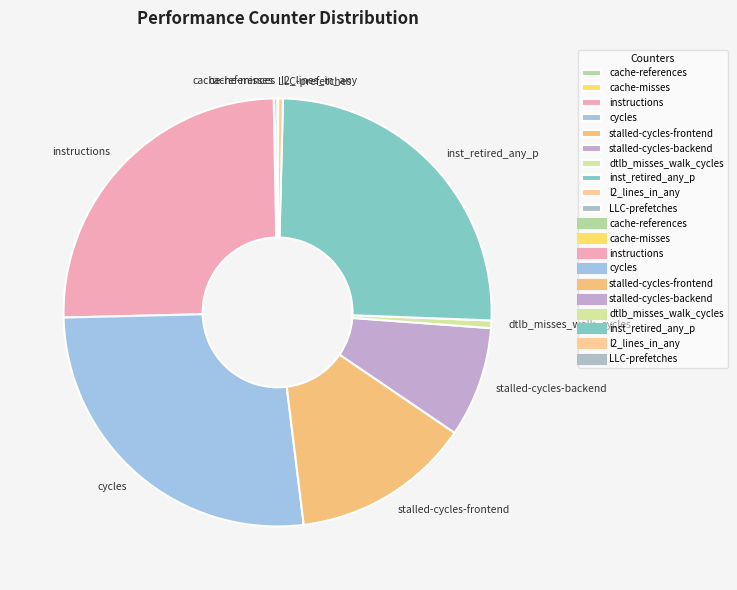

Which slice is the largest?

cycles